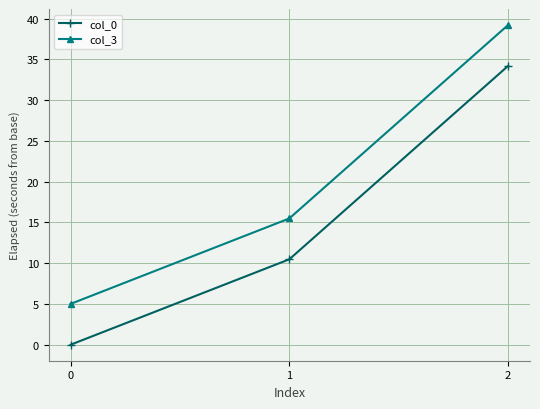

What are all the series names shown in the legend?

col_0, col_3